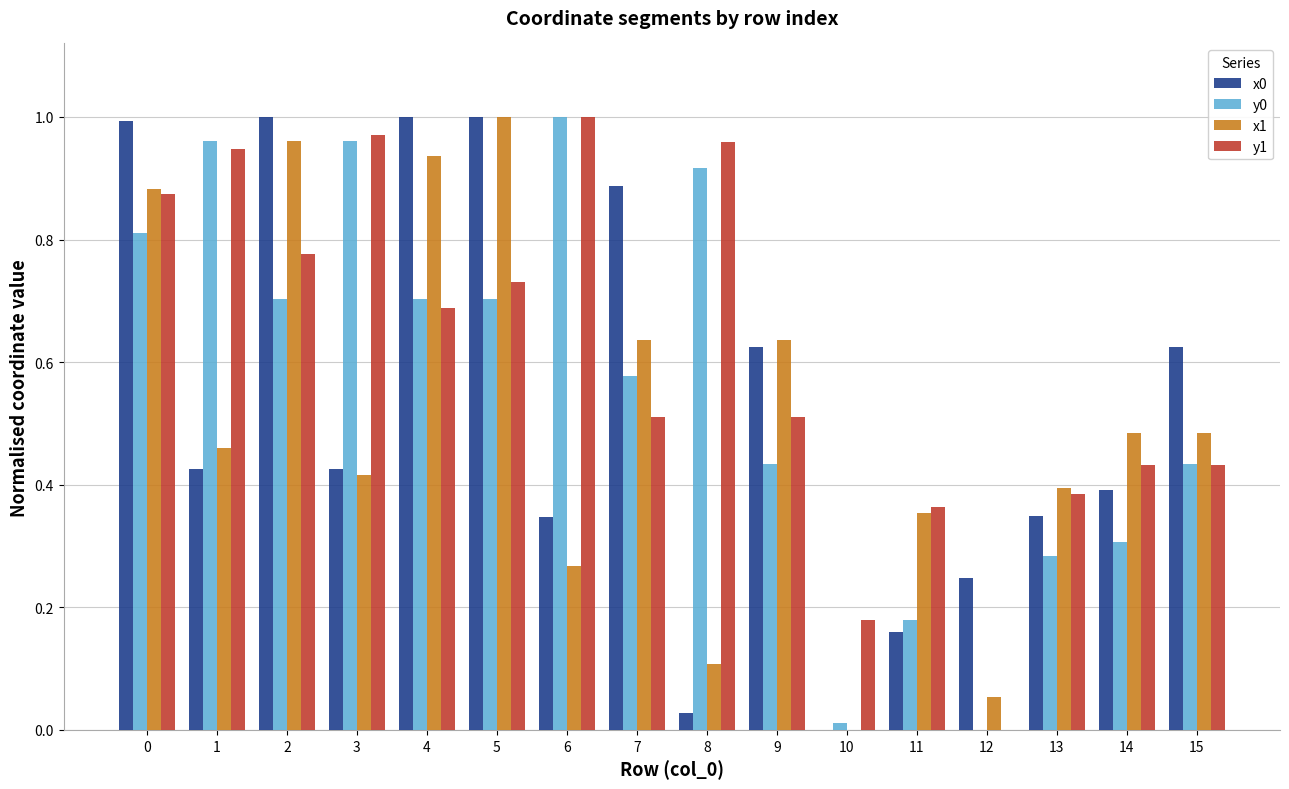

The x0 series shows 0.3 at 6. True or false?

True